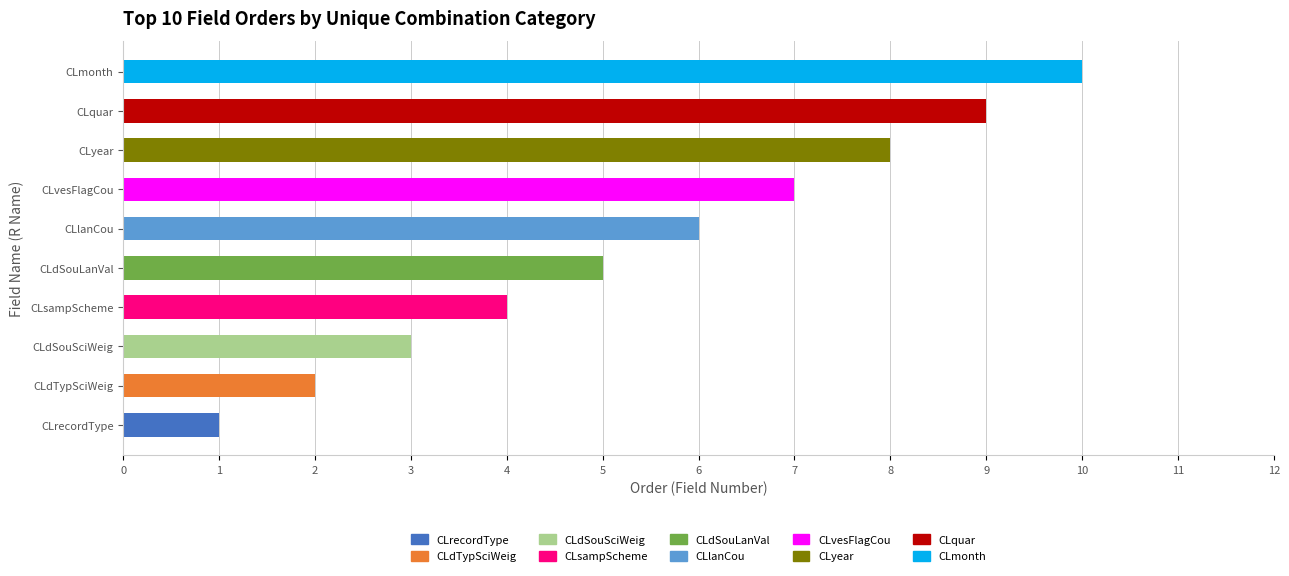

The chart shows a value of 5 at CLmonth. True or false?

False